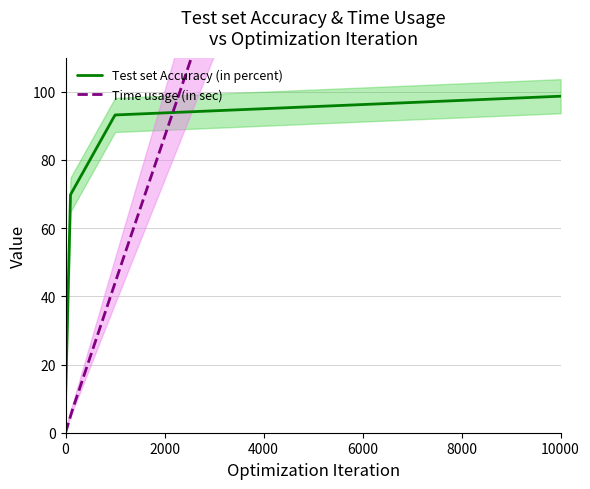

At which category is the sum across all series the highest?

10000